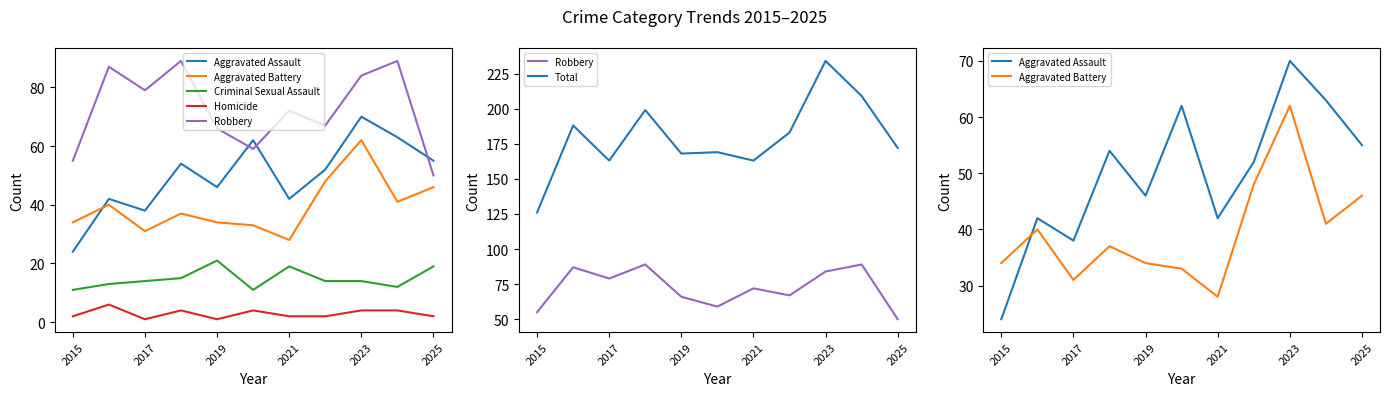

How many interior local peaks does the Total series have?

4